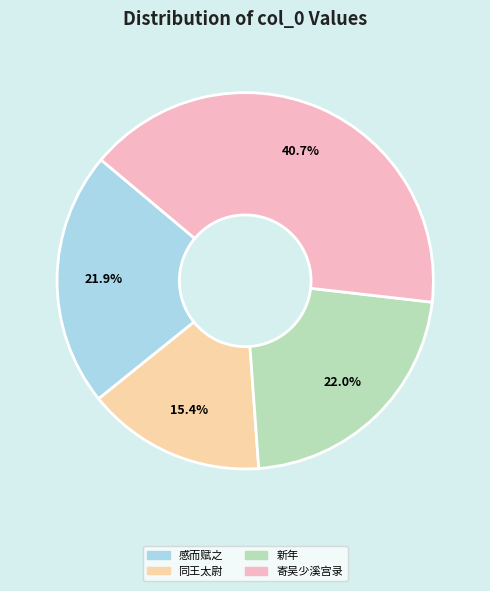

Which category has the smallest portion of the pie?

同王太尉